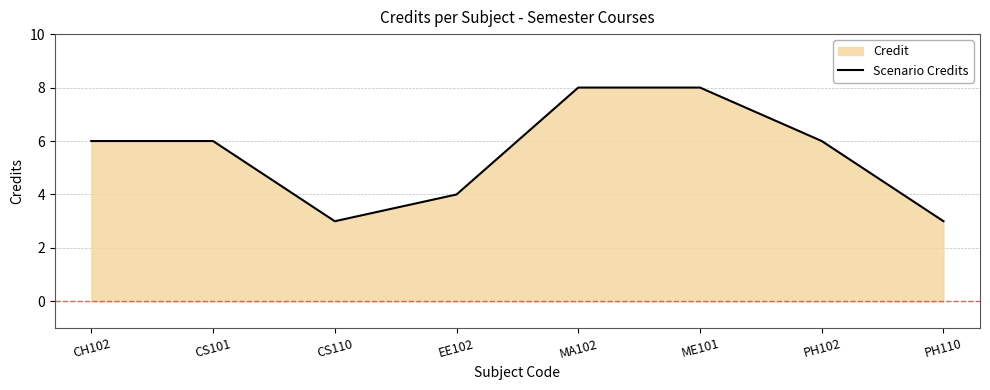

How many distinct data groups are displayed?

1